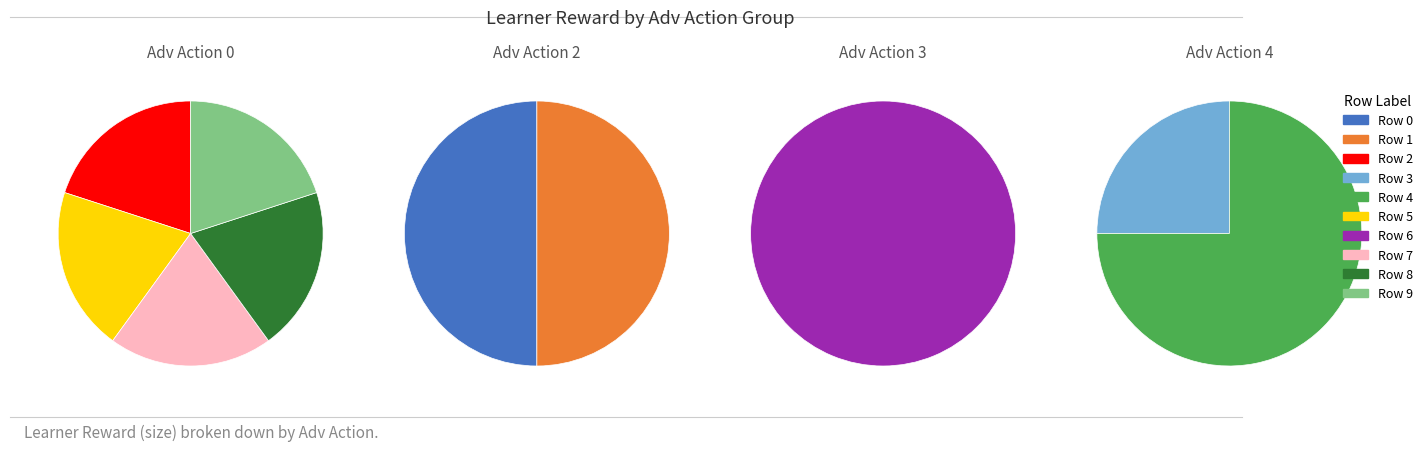

Which slice is the largest?

Row 6